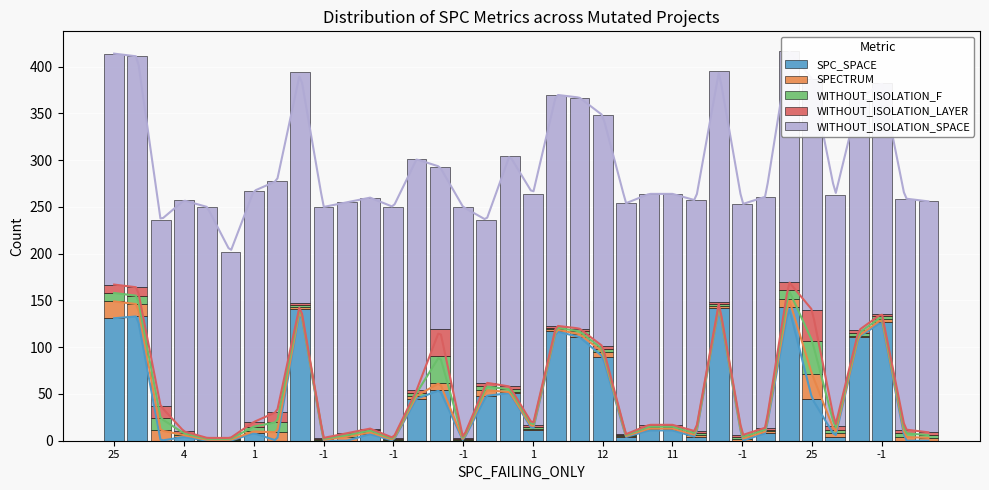

Is it true that WITHOUT_ISOLATION_SPACE equals 385 at 26?

False